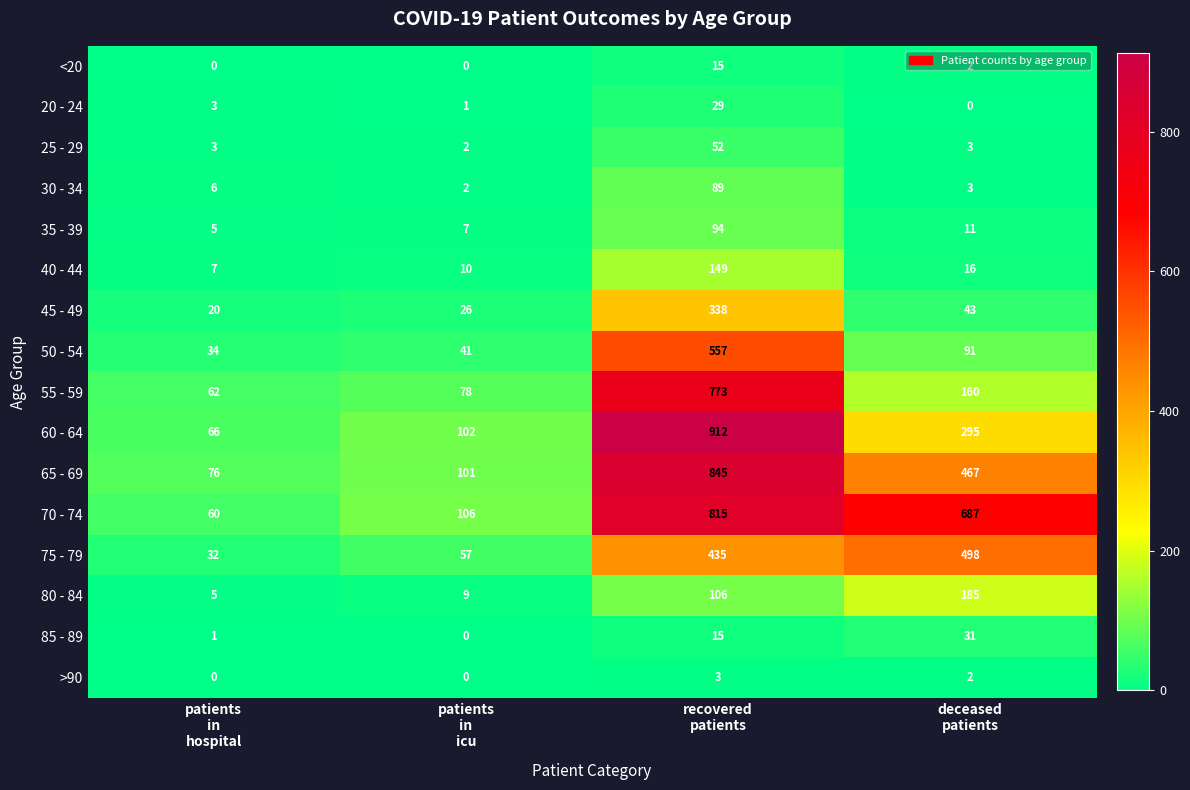

How many data points does each series have?

4